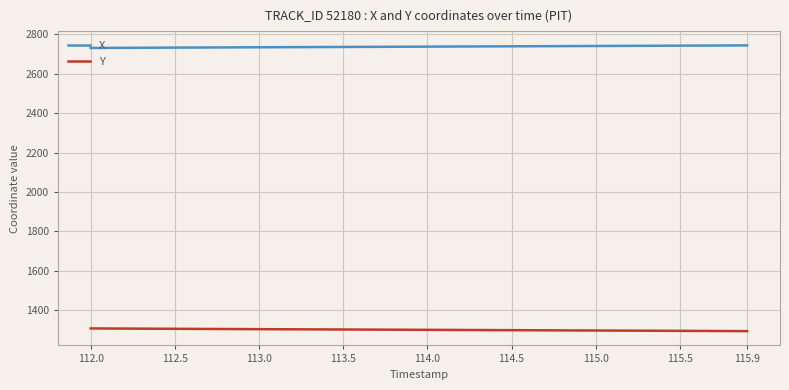

What is the maximum value shown in the chart?

2744.5